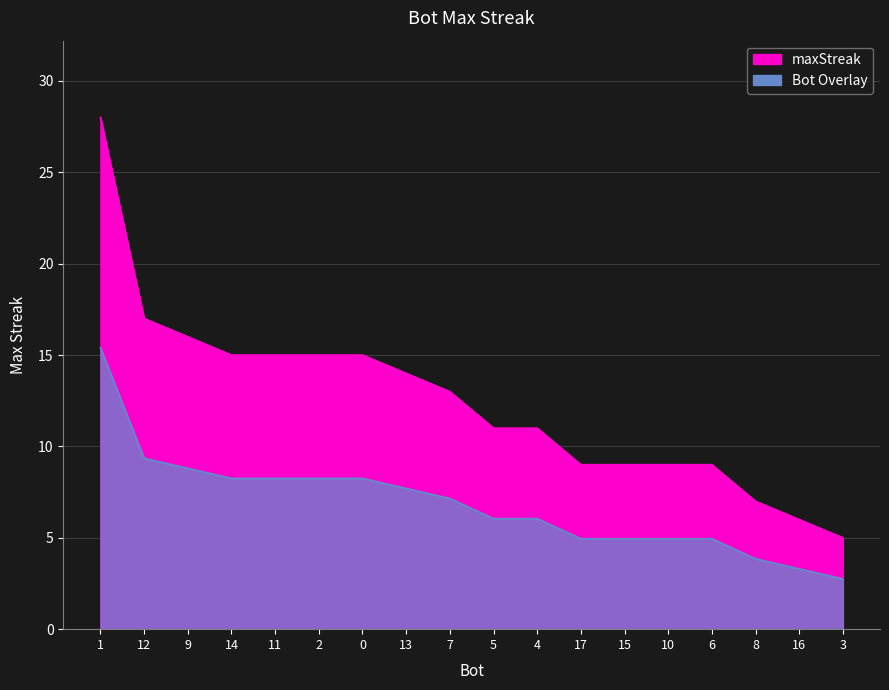

Reading right to left, list all the values displayed in this chart.

5	6	7	9	9	9	9	11	11	13	14	15	15	15	15	16	17	28